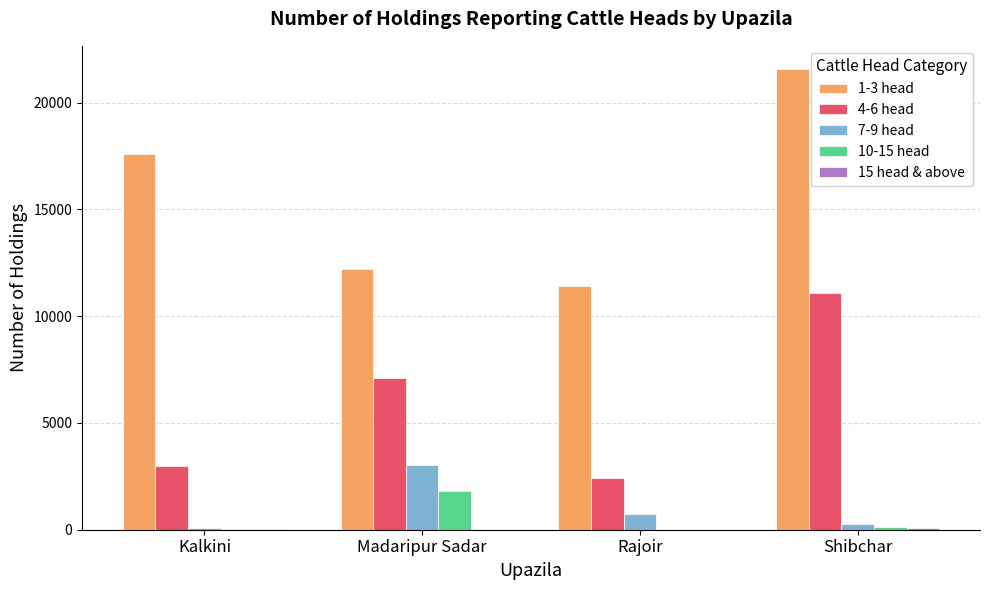

Which series changed the most between Kalkini and Madaripur Sadar?

1-3 head